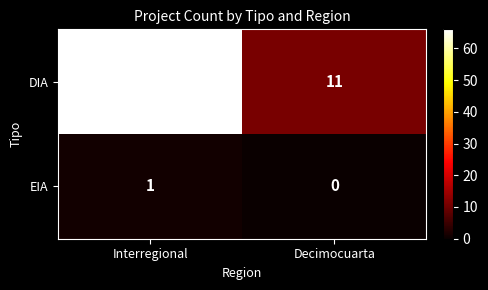

List the labels in order of EIA value, smallest first.

Decimocuarta, Interregional